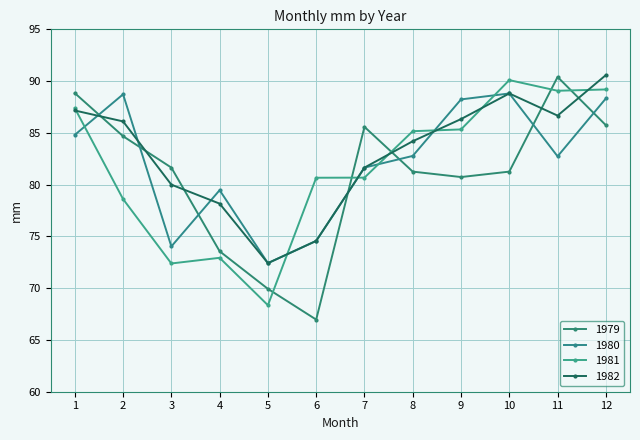

Between 6 and 7, which series saw the biggest shift?

1979